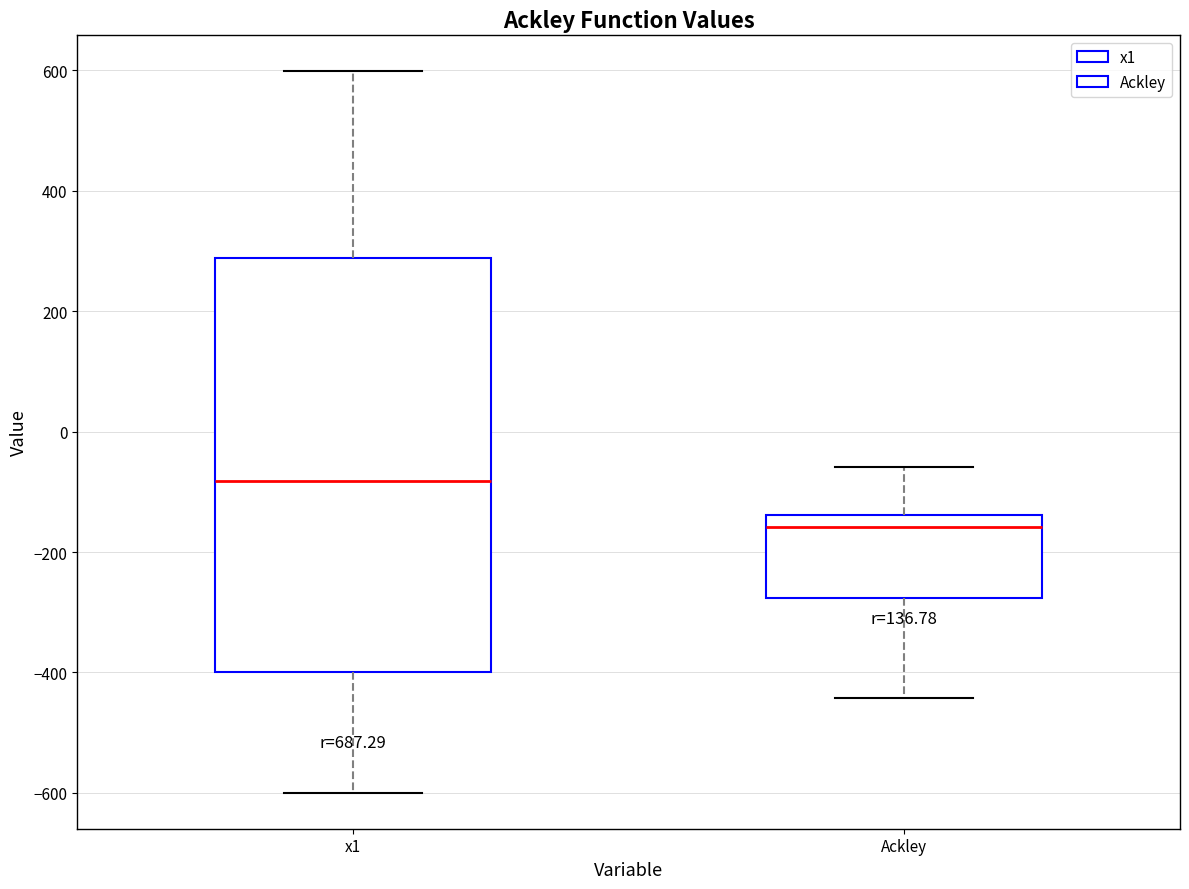

Which box is the tallest, from its lower edge to its upper edge?

x1